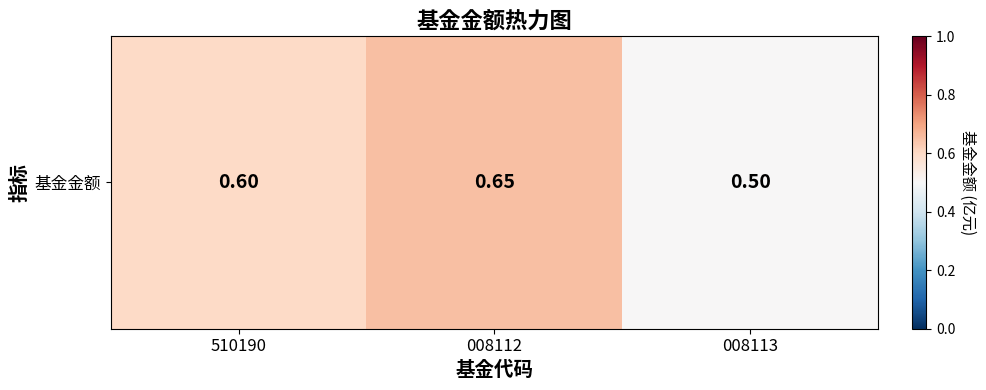

Reading left to right, extract all data points from this chart.

510190=0.6	008112=0.7	008113=0.5